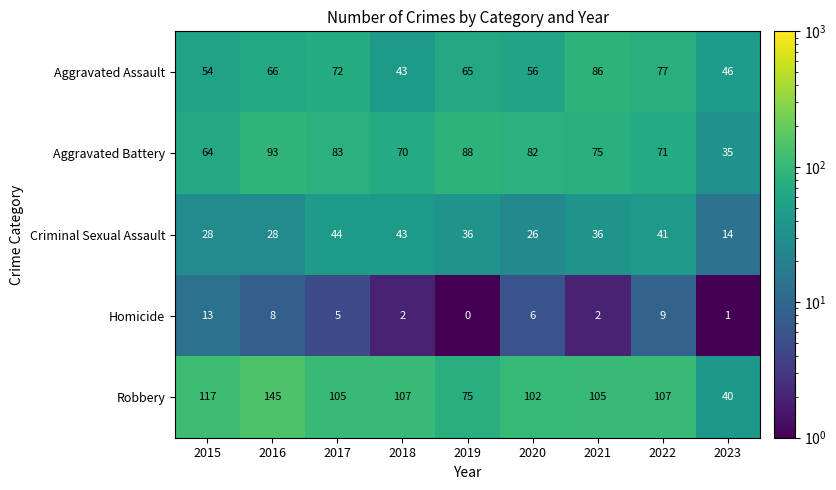

Rank the series at 2016 from highest to lowest value.

Robbery, Aggravated Battery, Aggravated Assault, Criminal Sexual Assault, Homicide